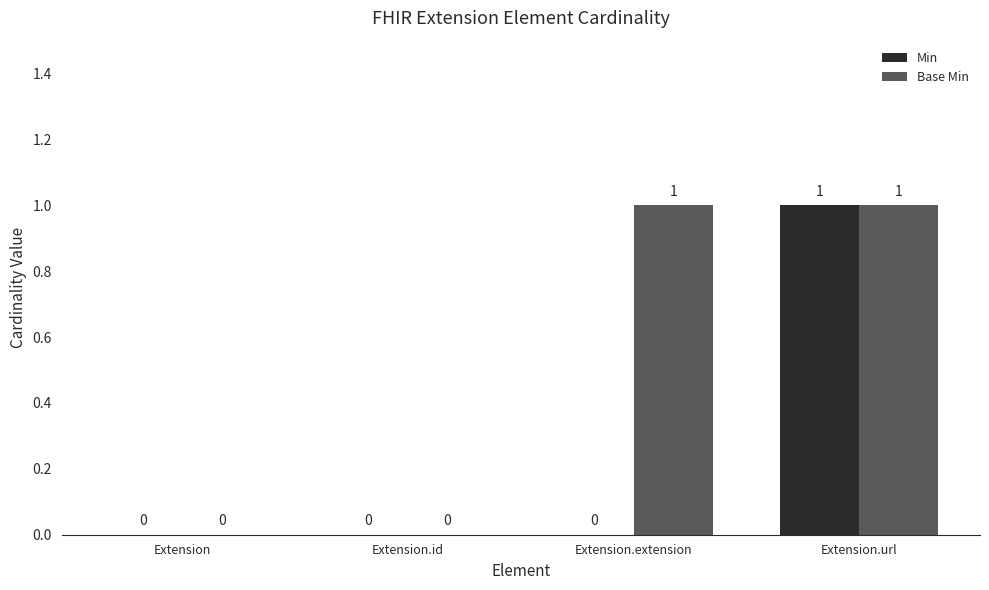

True or false: Min has a value of 1 at Extension.url.

True